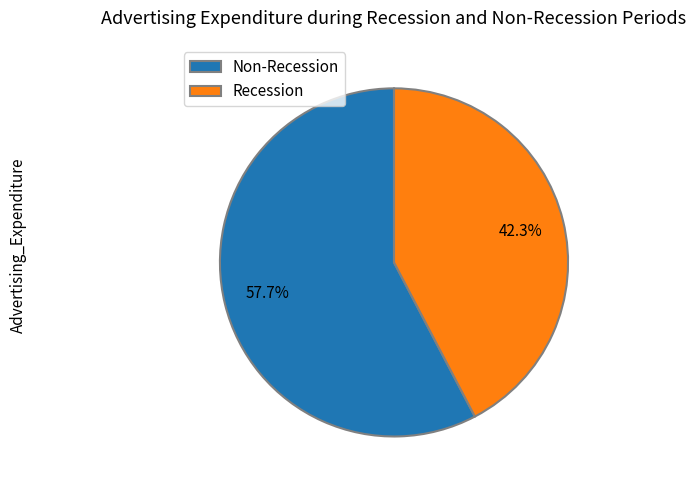

Rank the categories by value from highest to lowest.

Non-Recession, Recession